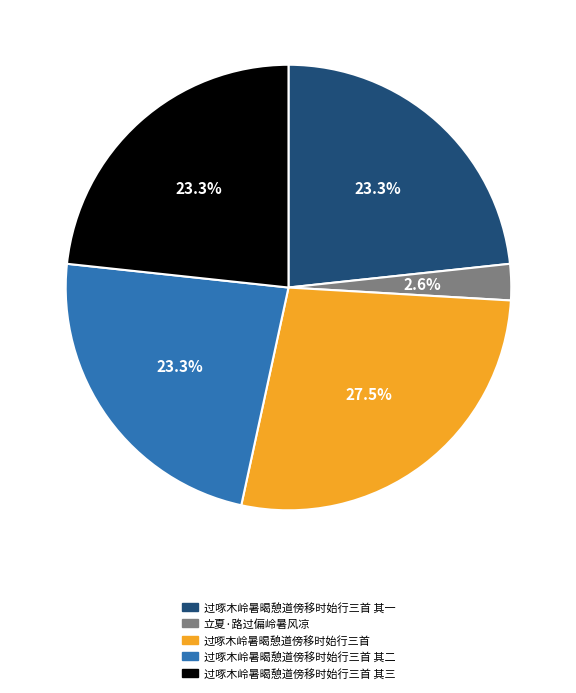

What is the largest slice in the pie chart?

过啄木岭暑暍憩道傍移时始行三首